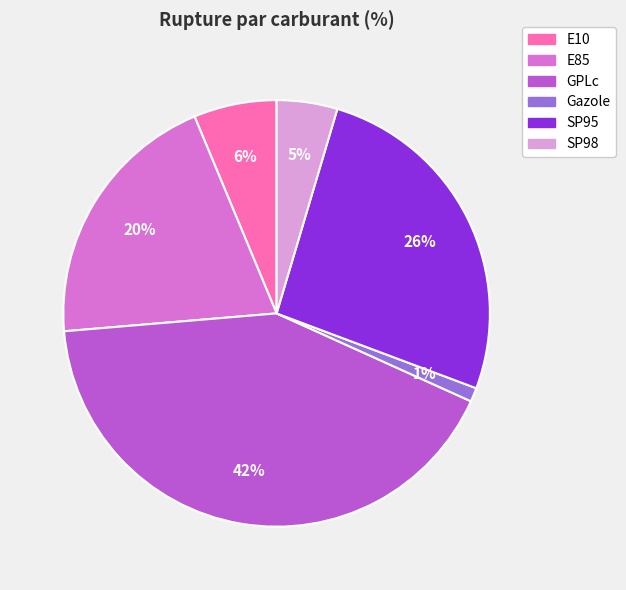

To the nearest percent, what portion does SP98 represent?

5%